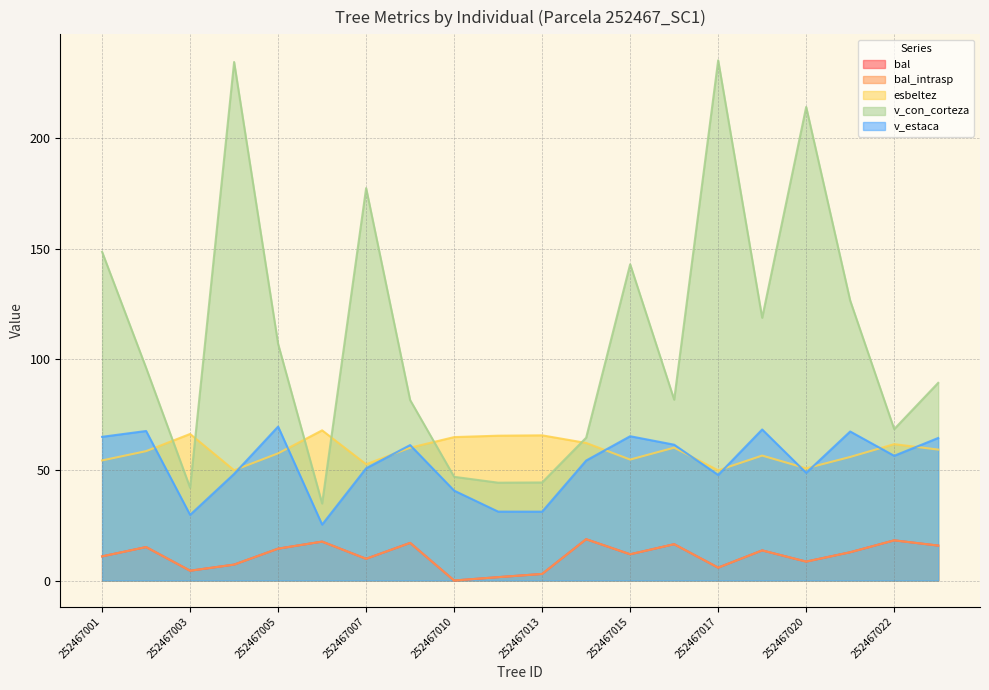

What are all the series names shown in the legend?

bal, bal_intrasp, esbeltez, v_con_corteza, v_estaca